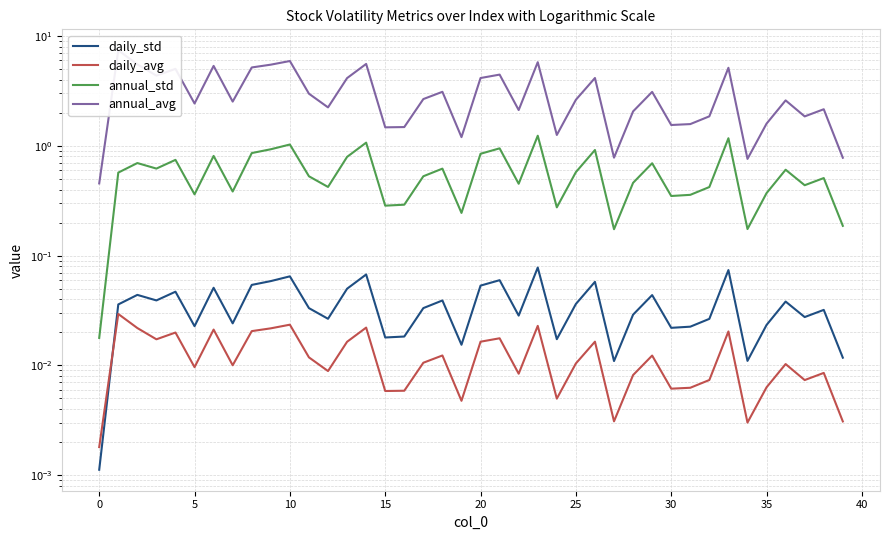

Rank the series at 27 from highest to lowest value.

annual_avg, annual_std, daily_std, daily_avg